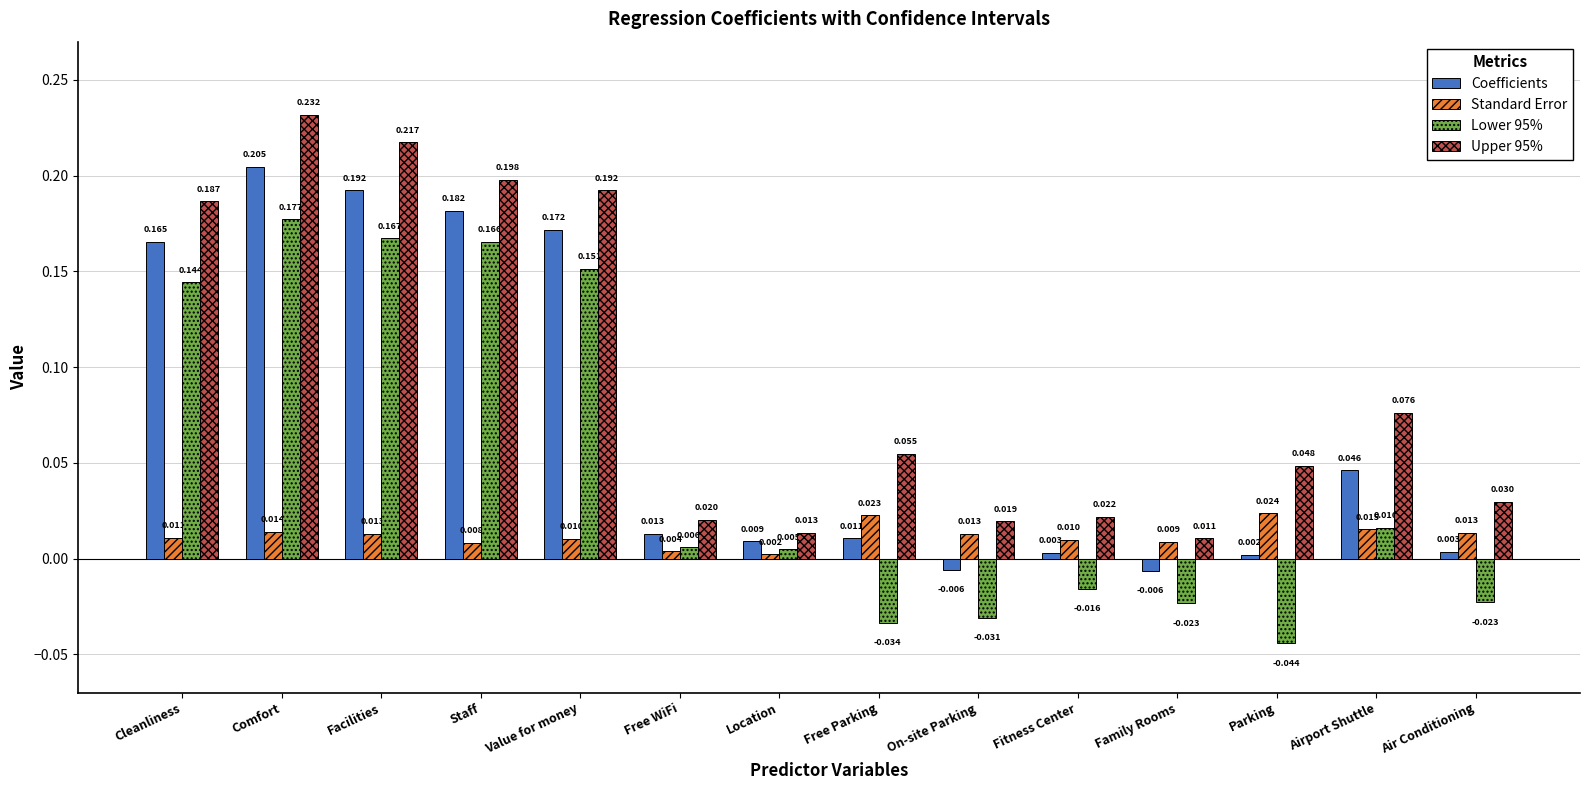

What is the label of the 11th bar from the left?

Family Rooms